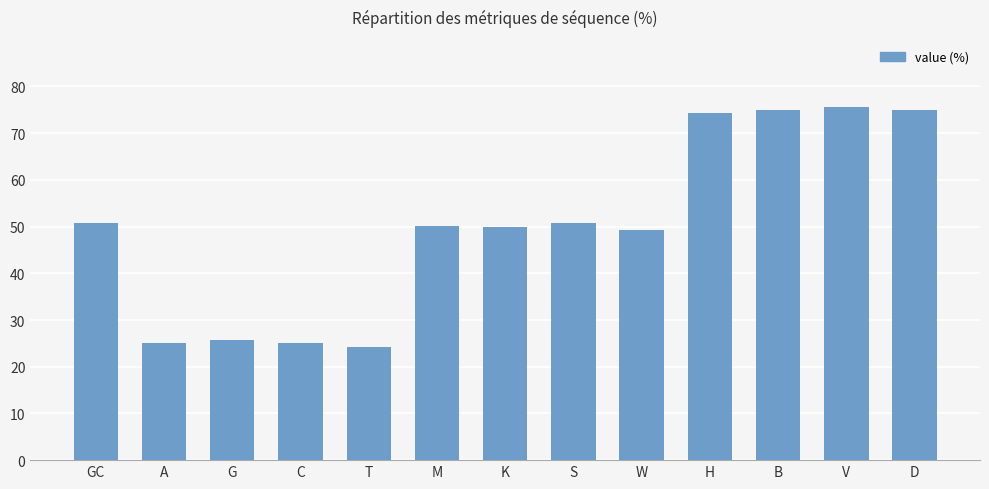

Reading right to left, extract all data points from this chart.

75.0	75.7	75.0	74.3	49.3	50.7	50.0	50.0	24.3	25.0	25.7	25.0	50.7